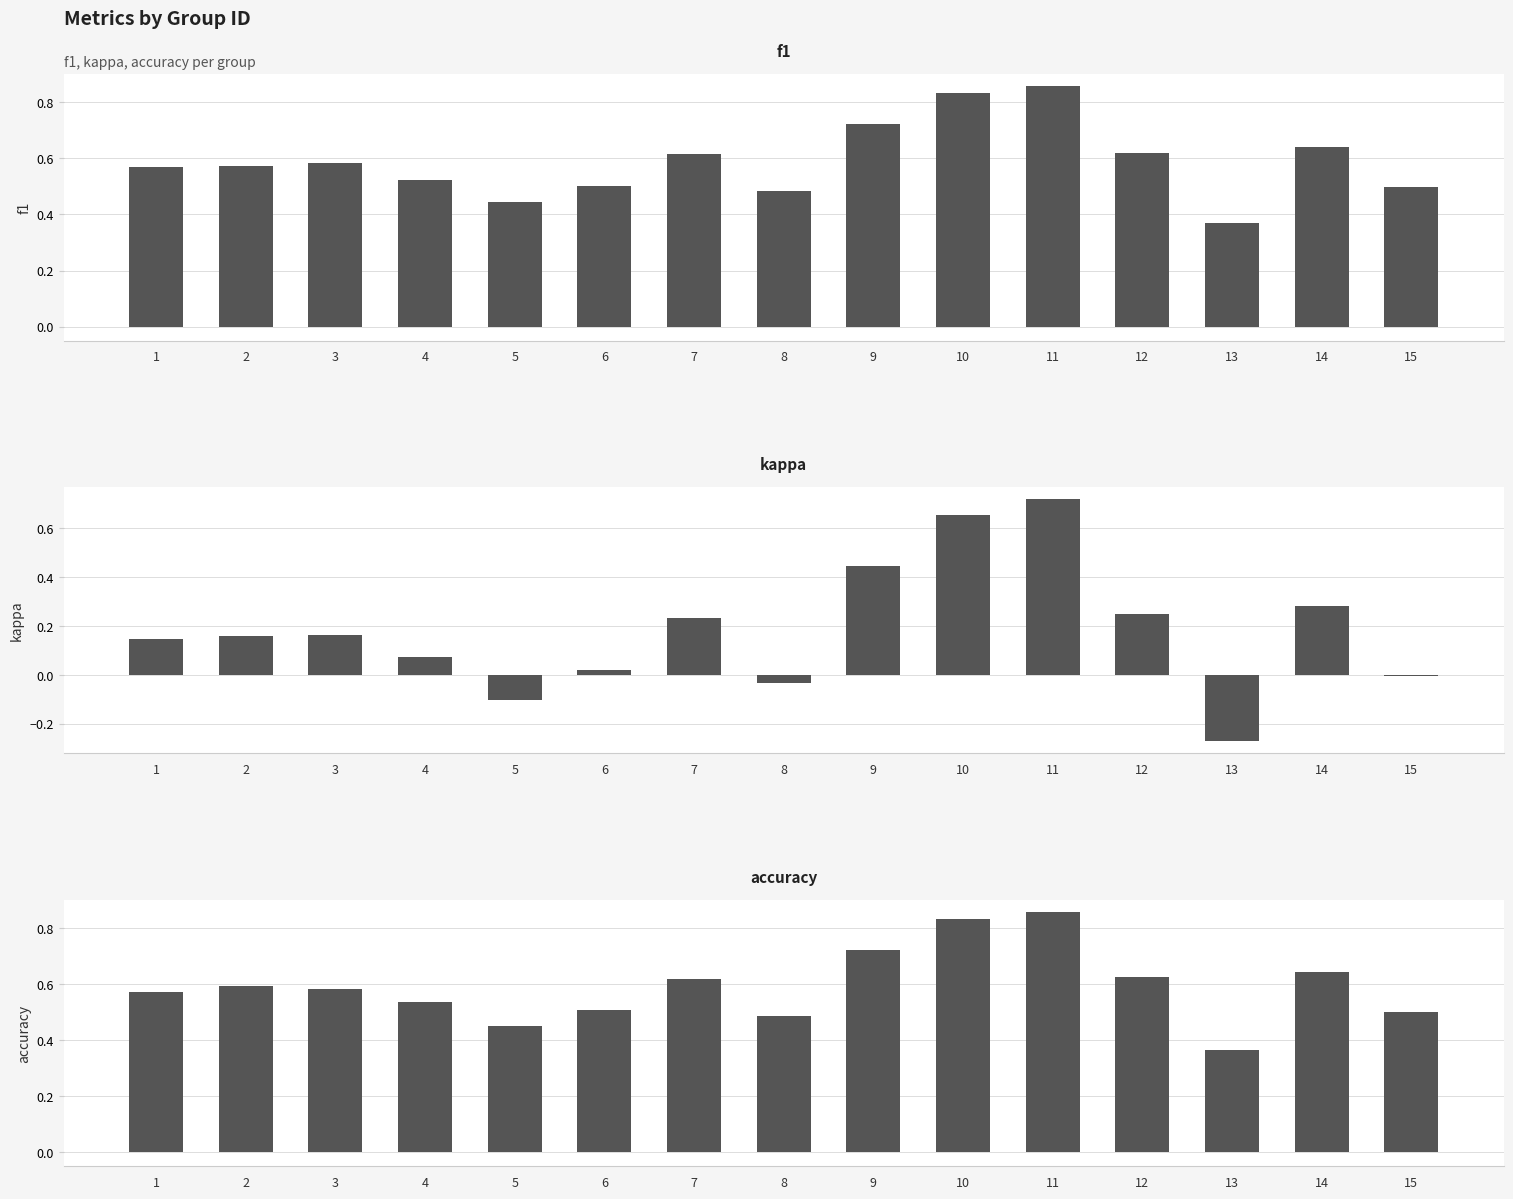

What is the minimum value for kappa?

-0.3